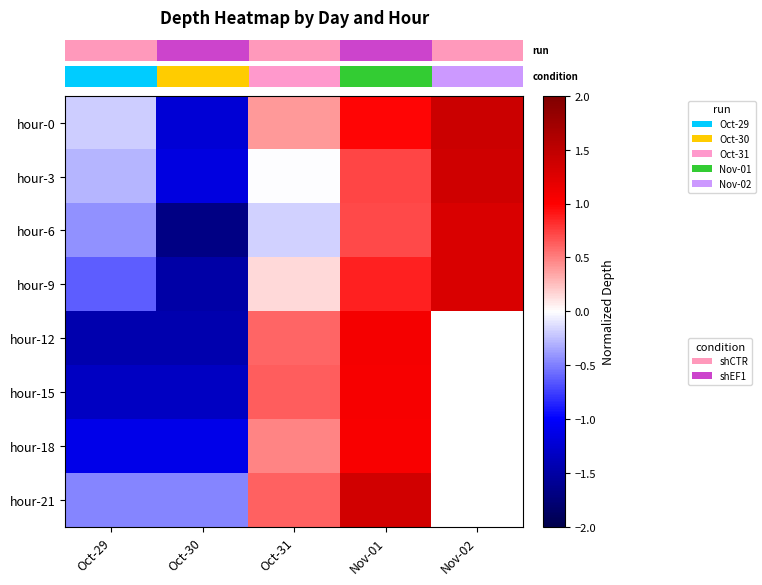

At which category is the sum across all series the highest?

Nov-01